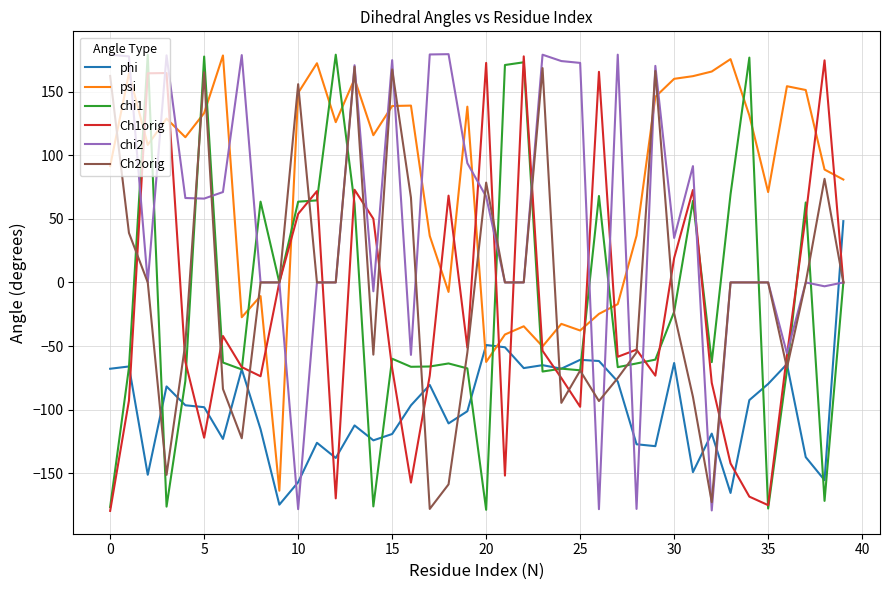

Which series has the largest total across all categories?

psi